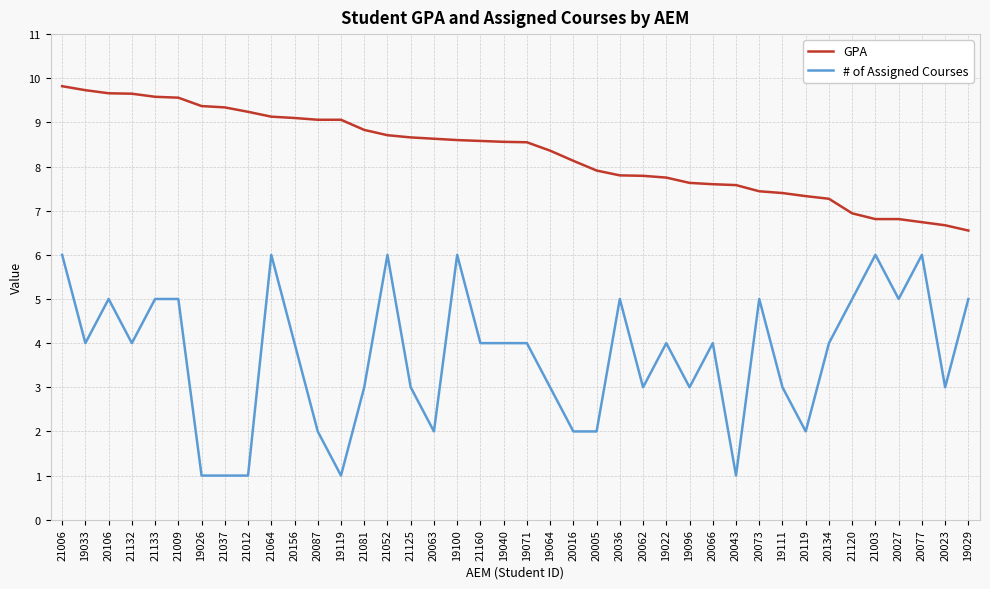

List the series in order of their peak value, lowest first.

# of Assigned Courses, GPA